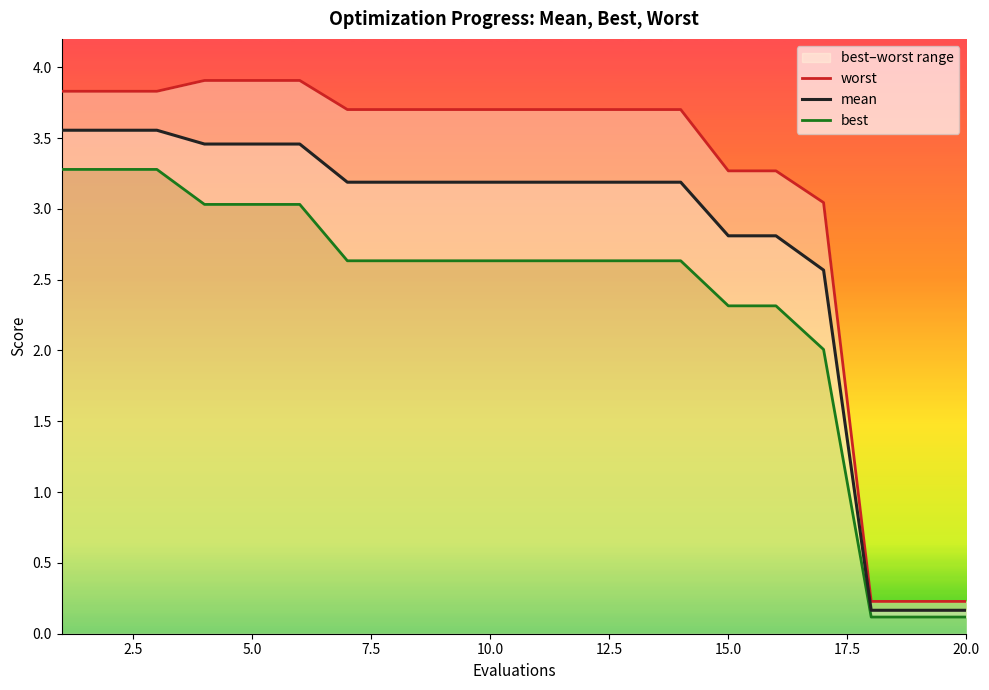

True or false: mean has a value of 3.2 at 10.0.

True